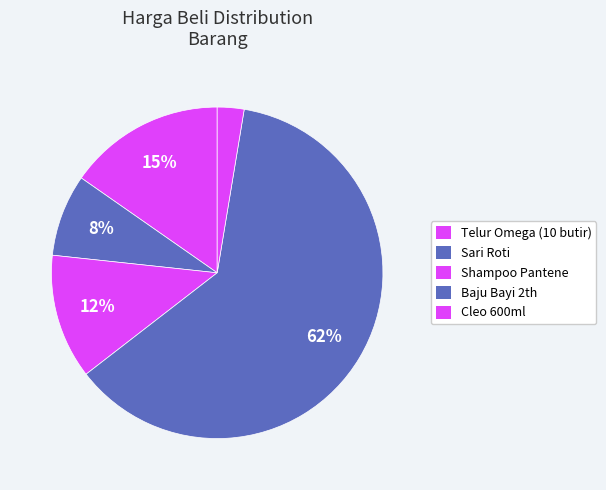

Rank the categories by value from highest to lowest.

Baju Bayi 2th, Telur Omega (10 butir), Shampoo Pantene, Sari Roti, Cleo 600ml